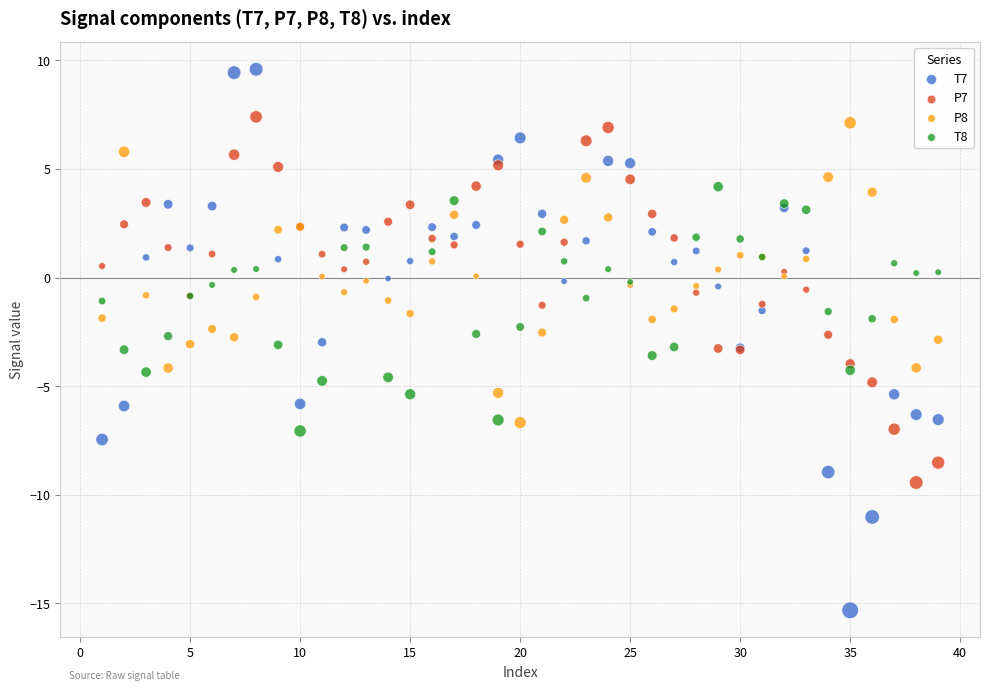

Which series has the largest Y range (max minus min)?

T7